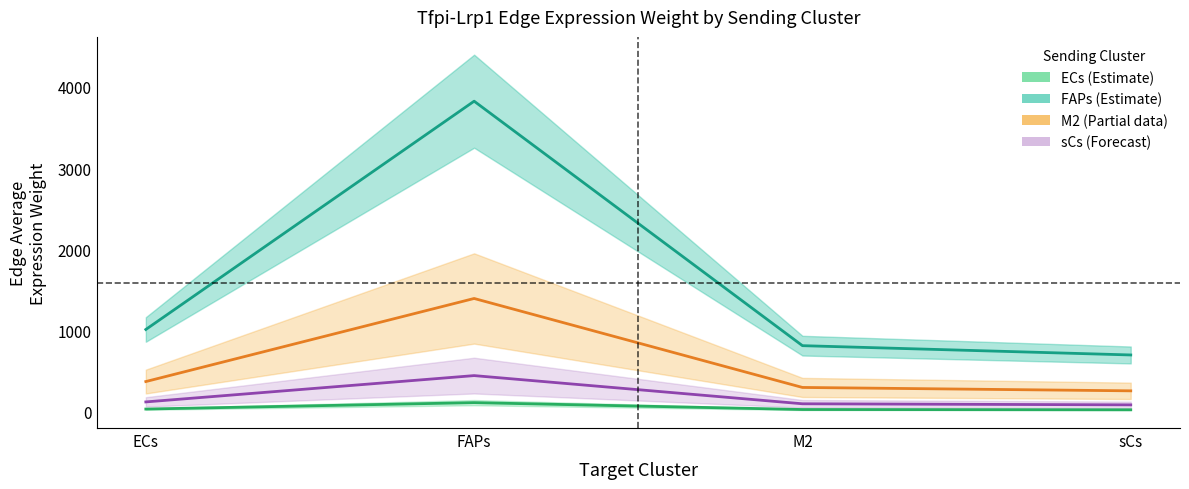

Which series changed the most between ECs and FAPs?

FAPs_edge_avg